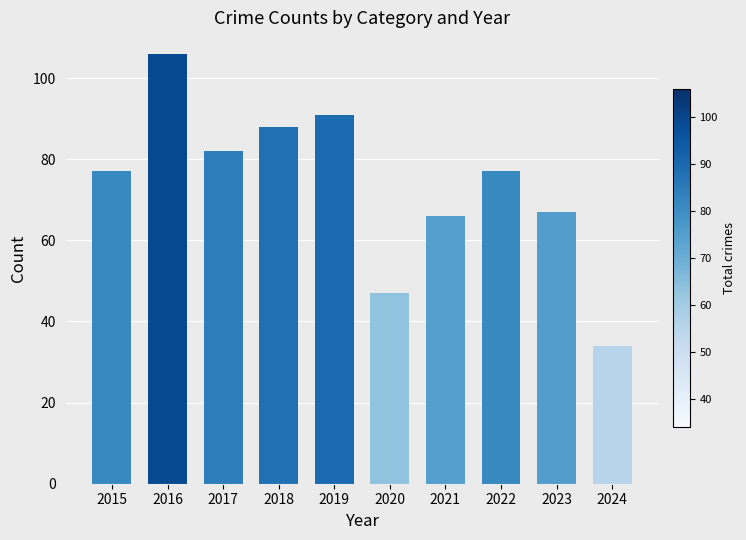

What is the ratio of the value at 2020 to the value at 2024?

1.4